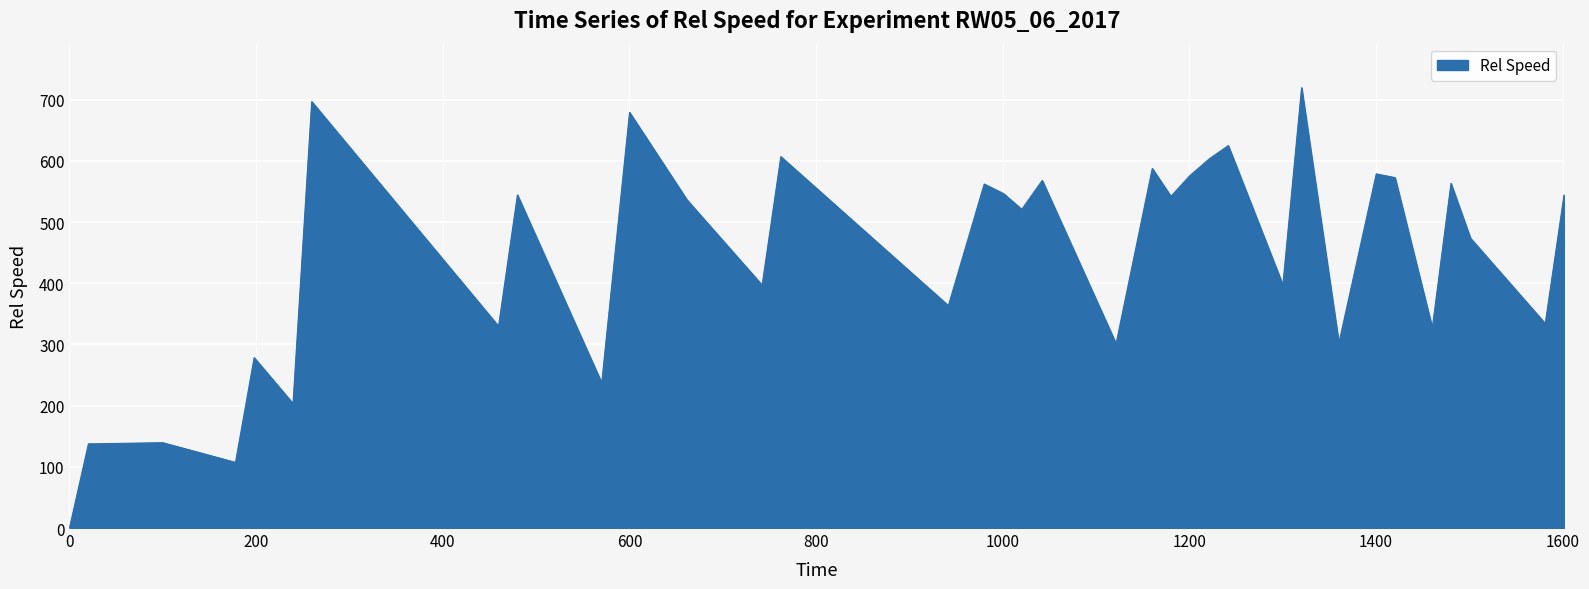

What is the difference between the maximum and minimum values?

719.7